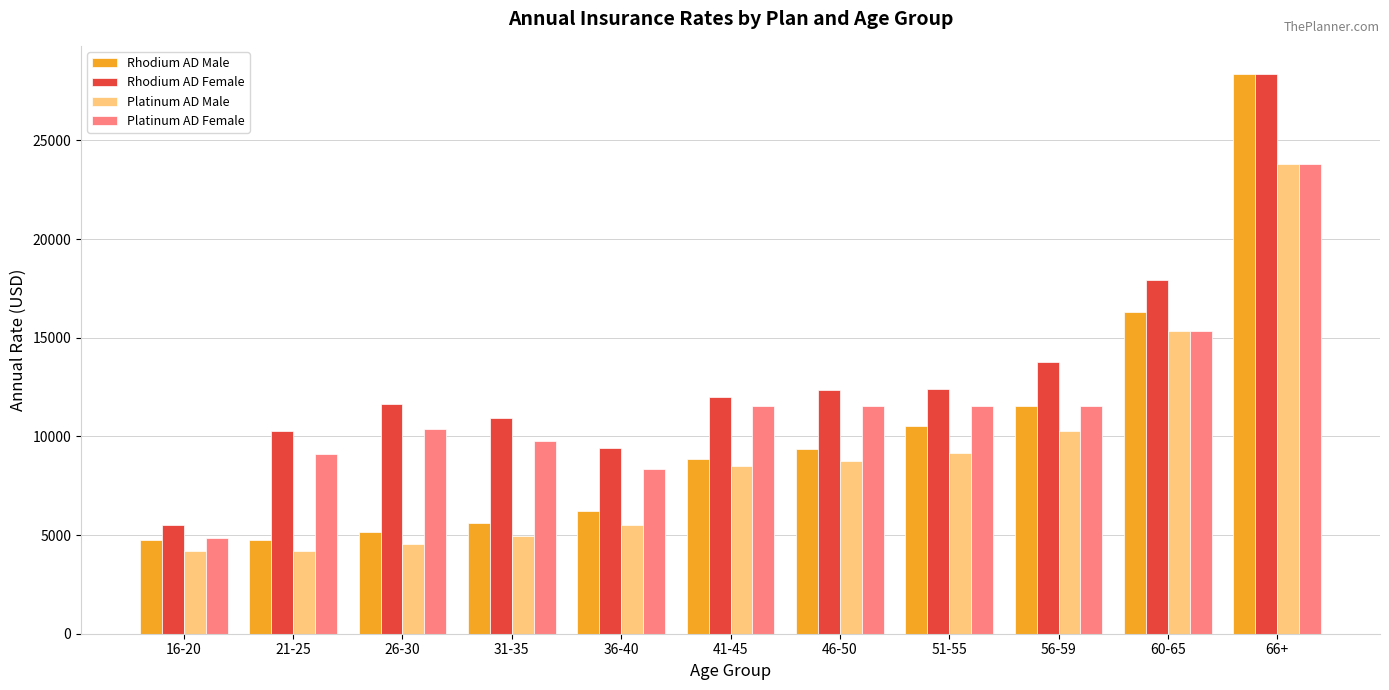

The Platinum AD Male series shows 4213.4 at 21-25. True or false?

True